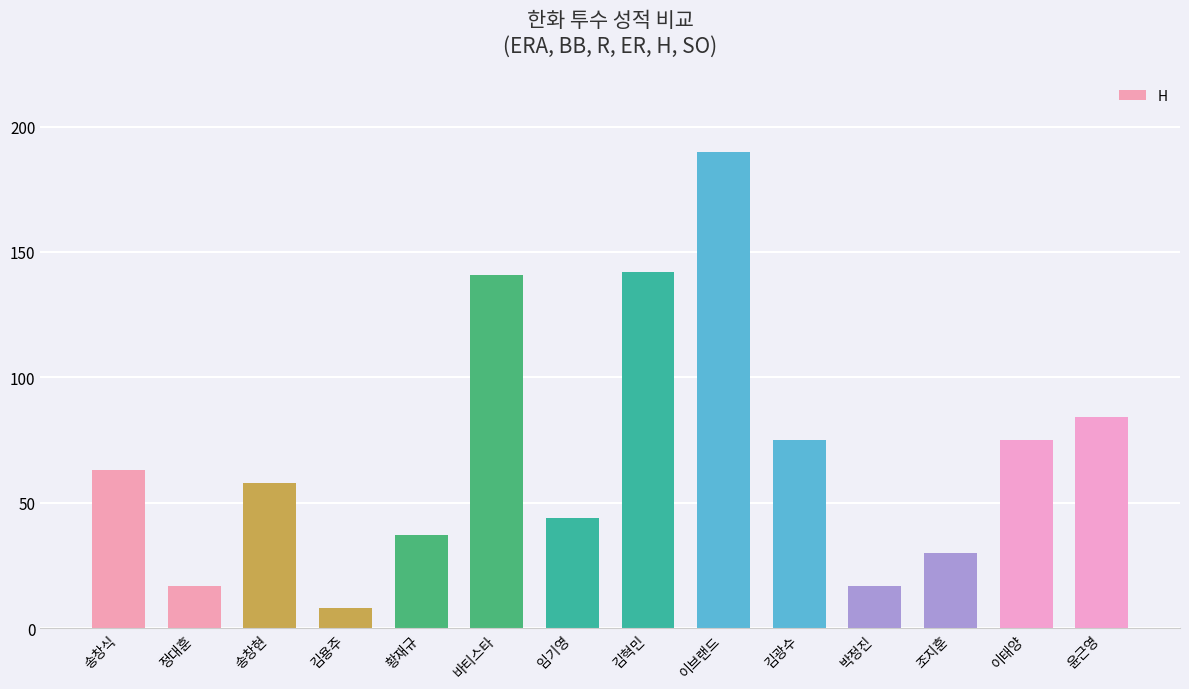

Approximately how many times larger is the value at 조지훈 compared to 임기영?

0.7